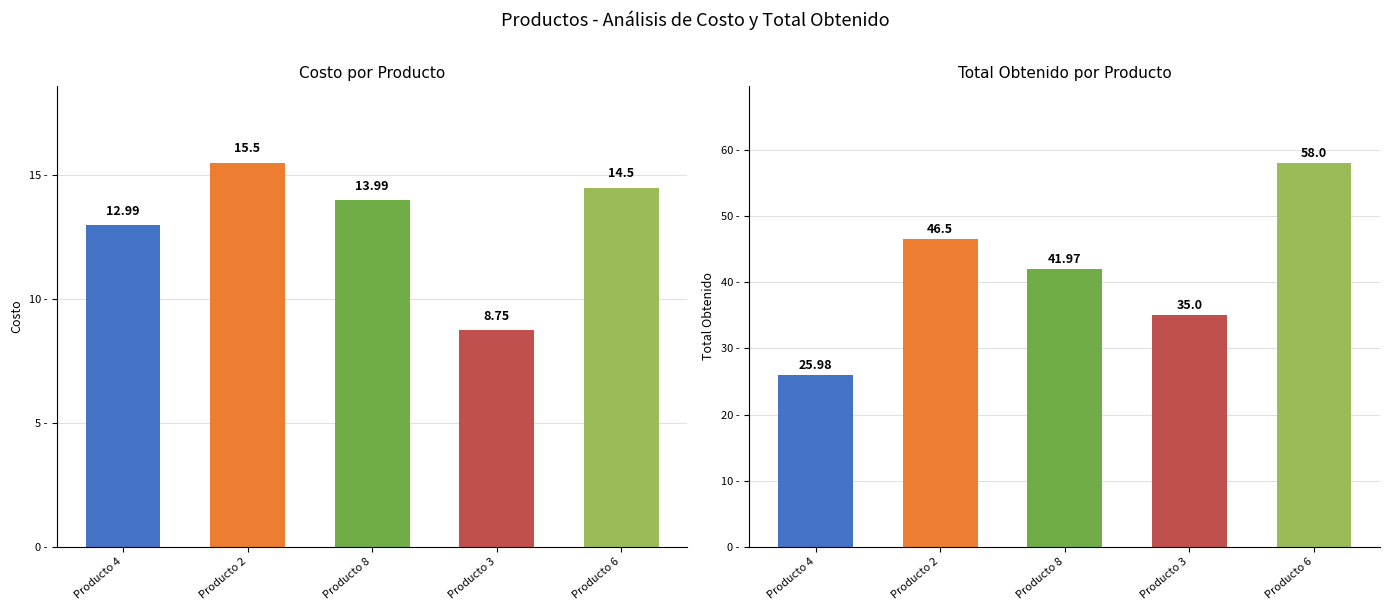

What is the total value across all series at Producto 4?

39.0